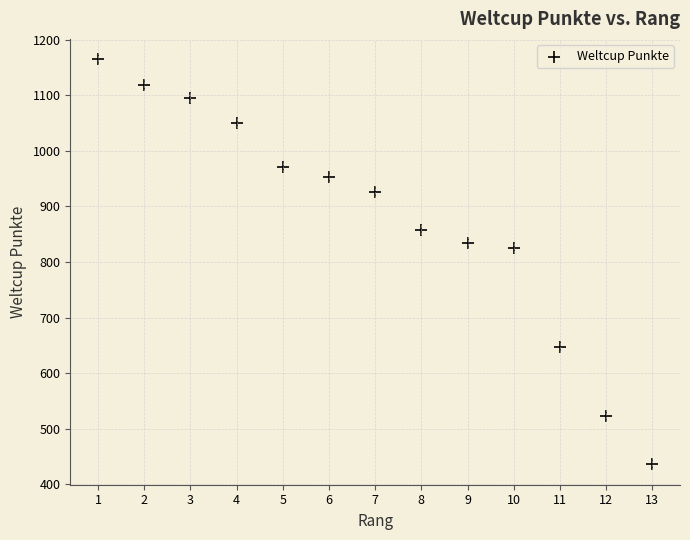

What is the range of Y values (max minus min)?

729